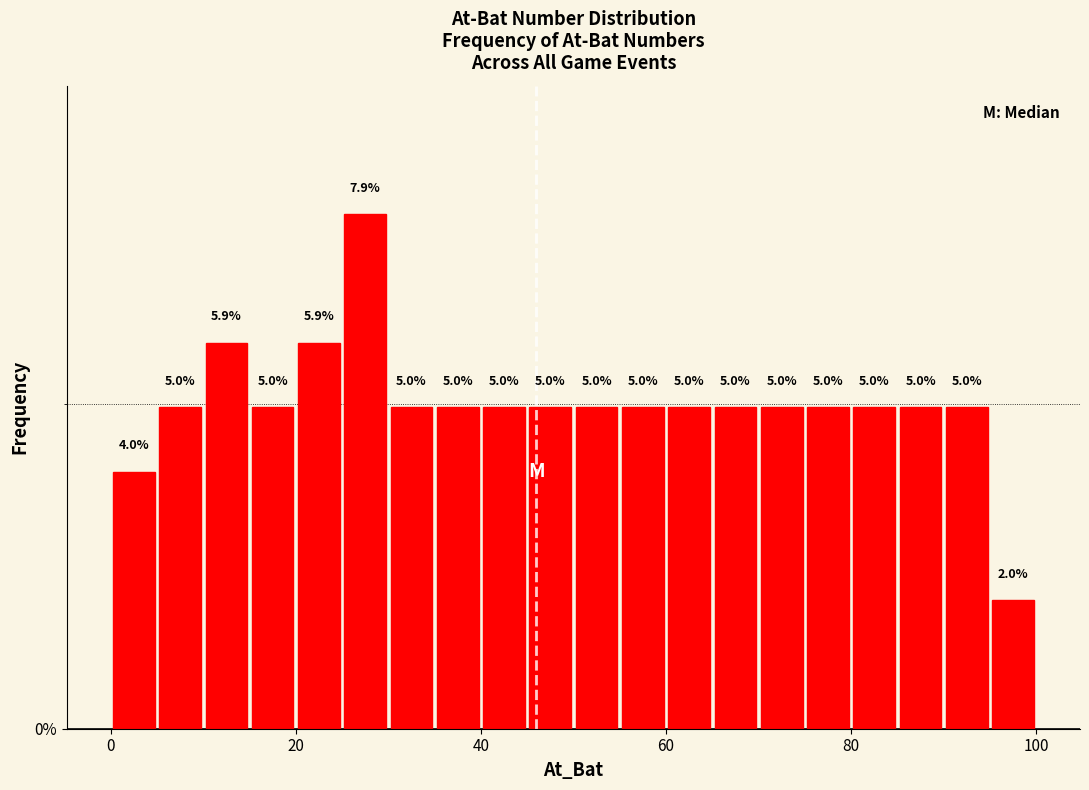

Read against the x-axis, roughly where is the centre of the tallest bar?

28